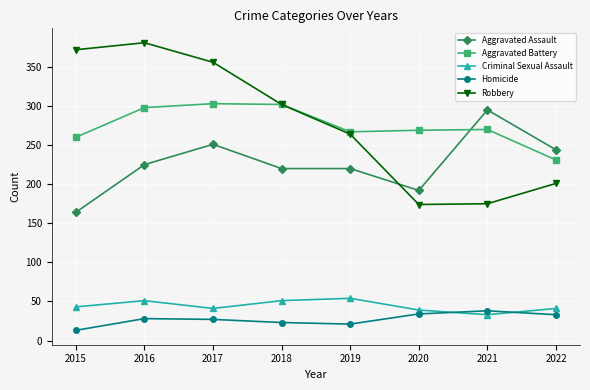

What is the value of the Criminal Sexual Assault point at the 4th from the left?

51